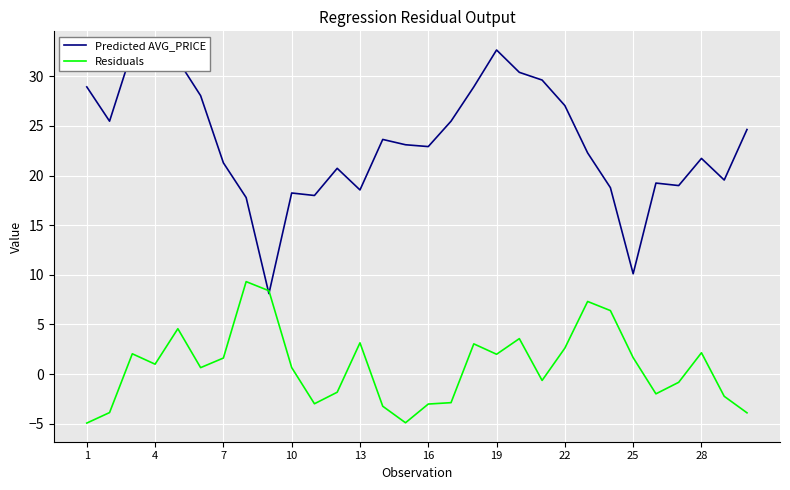

What is the highest value of the Residuals series?

9.3